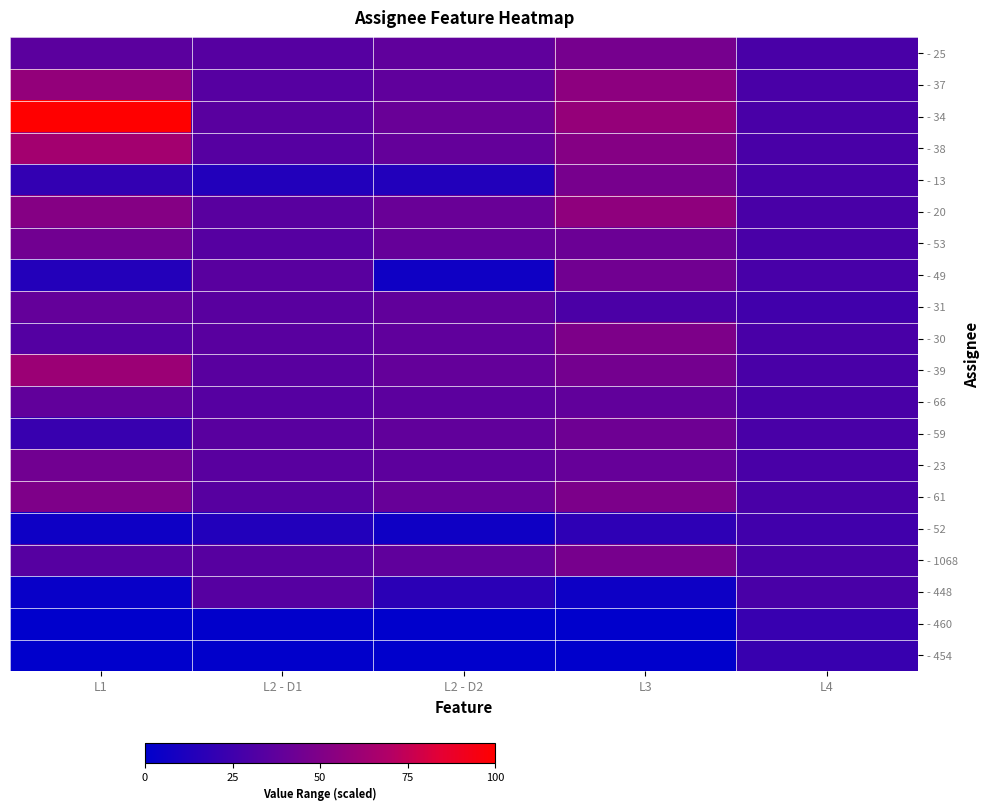

Reading right to left, what are all the values shown in this chart?

- 25: L4=28.7	L3=46.1	L2 - D2=37.6	L2 - D1=33.9	L1=35.9
- 37: L4=29.1	L3=55.3	L2 - D2=37.6	L2 - D1=33.9	L1=58.0
- 34: L4=29.1	L3=58.8	L2 - D2=41.3	L2 - D1=35.3	L1=100.0
- 38: L4=29.1	L3=52.1	L2 - D2=39.2	L2 - D1=33.9	L1=64.2
- 13: L4=28.5	L3=46.5	L2 - D2=13.4	L2 - D1=13.6	L1=20.2
- 20: L4=29.1	L3=55.9	L2 - D2=41.0	L2 - D1=35.1	L1=52.0
- 53: L4=29.1	L3=41.9	L2 - D2=39.5	L2 - D1=33.9	L1=44.7
- 49: L4=28.5	L3=44.5	L2 - D2=6.1	L2 - D1=35.1	L1=14.0
- 31: L4=25.6	L3=29.6	L2 - D2=38.1	L2 - D1=35.1	L1=39.2
- 30: L4=29.1	L3=49.1	L2 - D2=37.7	L2 - D1=35.1	L1=33.2
- 39: L4=28.9	L3=45.3	L2 - D2=39.1	L2 - D1=35.1	L1=60.7
- 66: L4=29.1	L3=38.0	L2 - D2=36.2	L2 - D1=33.9	L1=38.5
- 59: L4=28.7	L3=43.1	L2 - D2=38.4	L2 - D1=35.1	L1=22.4
- 23: L4=29.1	L3=40.2	L2 - D2=36.6	L2 - D1=35.1	L1=44.5
- 61: L4=29.1	L3=48.5	L2 - D2=40.3	L2 - D1=34.3	L1=49.3
- 52: L4=25.6	L3=18.3	L2 - D2=6.2	L2 - D1=13.6	L1=5.6
- 1068: L4=28.8	L3=46.8	L2 - D2=37.6	L2 - D1=34.3	L1=33.9
- 448: L4=28.7	L3=5.1	L2 - D2=17.1	L2 - D1=34.0	L1=3.3
- 460: L4=22.2	L3=0.1	L2 - D2=0.3	L2 - D1=0.4	L1=0.2
- 454: L4=22.4	L3=0.1	L2 - D2=0.3	L2 - D1=0.4	L1=0.2